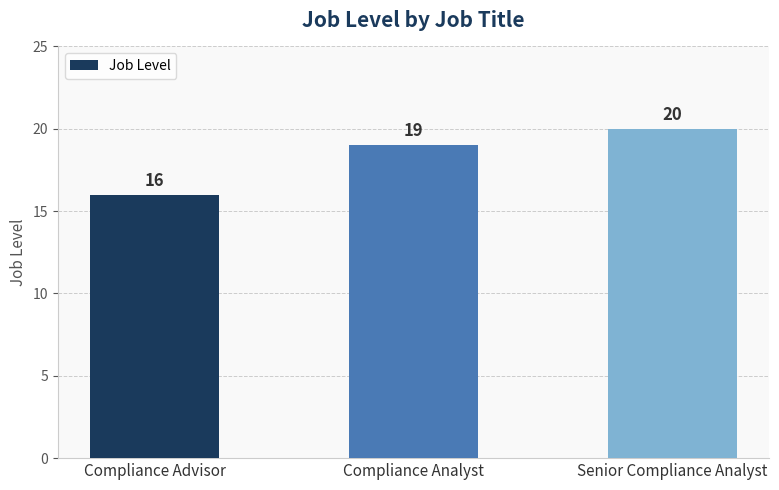

True or false: the data shows 19 at Compliance Analyst.

True